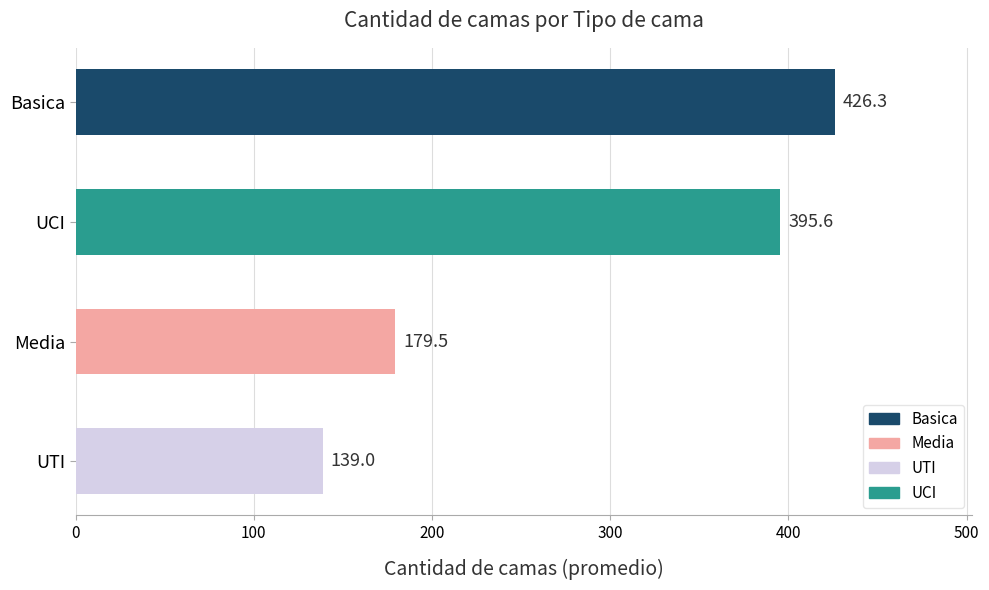

Between UTI and UCI, which is larger?

UCI